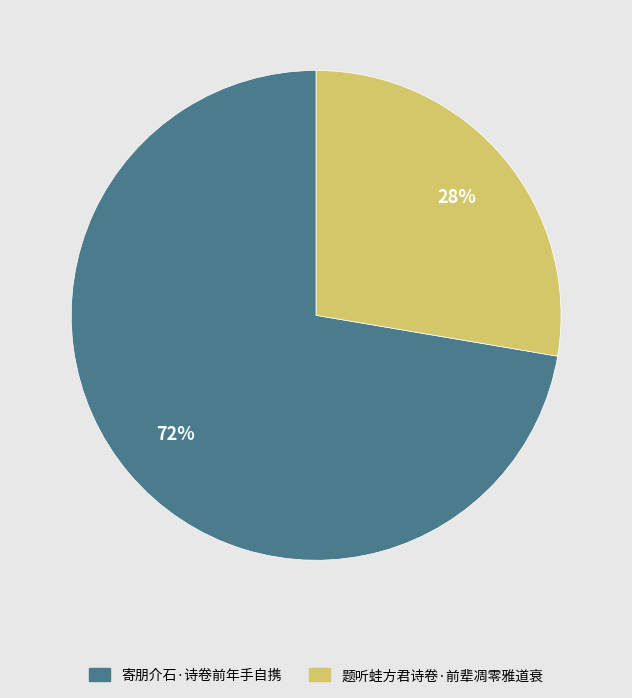

Which has a higher value, 寄朋介石·诗卷前年手自携 or 题听蛙方君诗卷·前辈凋零雅道衰?

寄朋介石·诗卷前年手自携